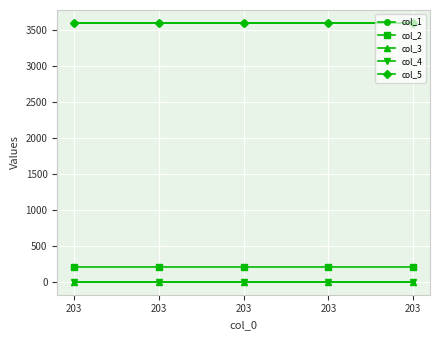

Rank the series by their maximum value, from lowest to highest.

col_3, col_4, col_2, col_1, col_5